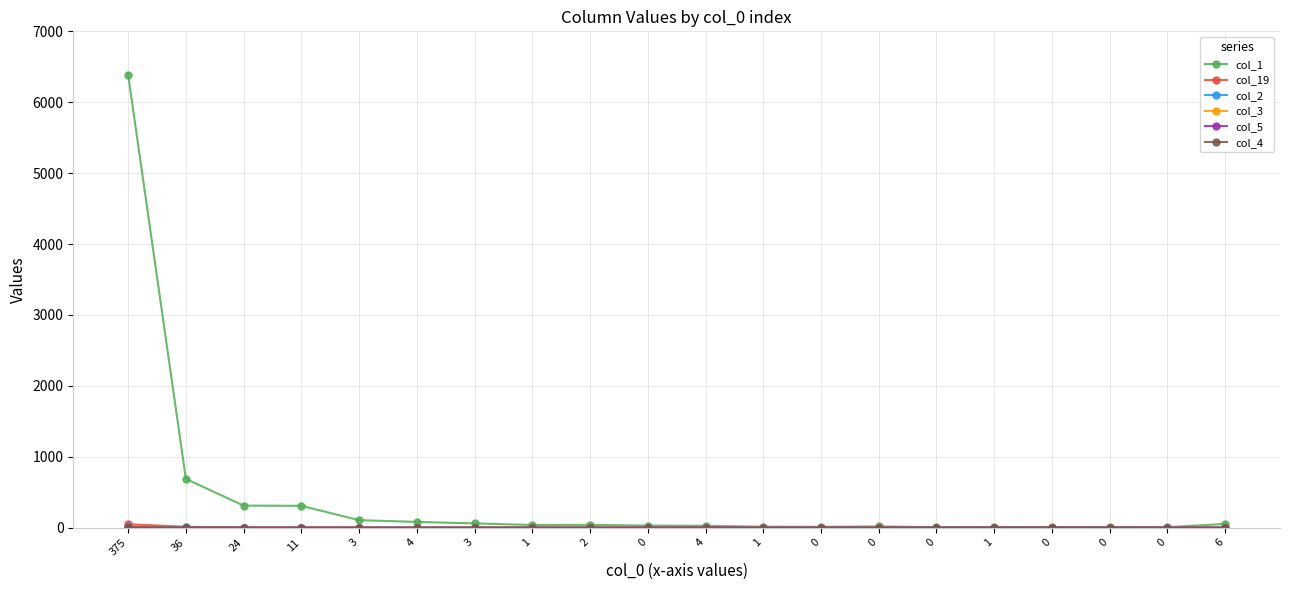

Is this an area chart (filled region under the line)?

No